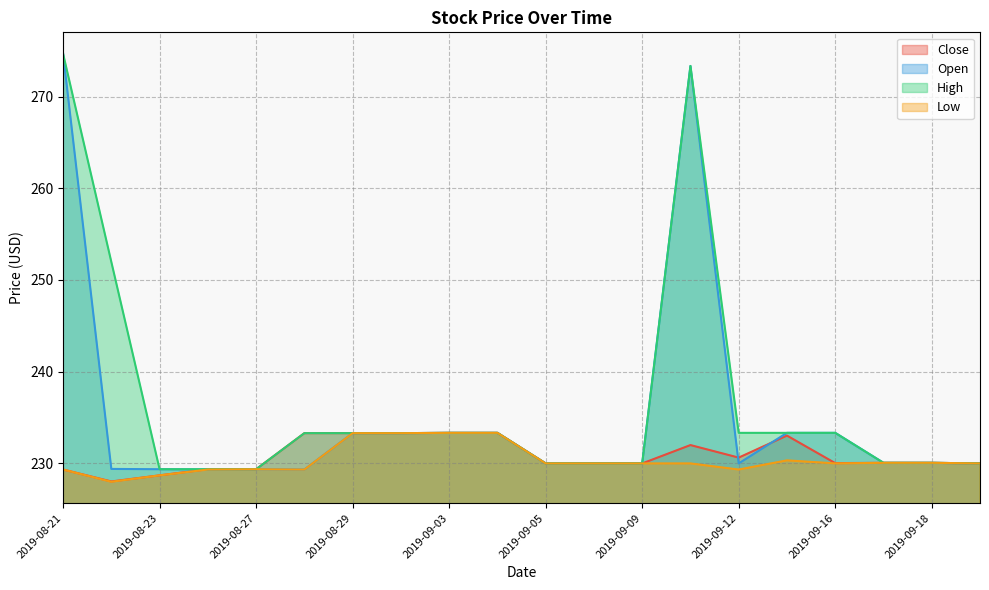

Reading left to right, transcribe all the data shown in this chart.

Close: 229.3	228.0	228.7	229.4	229.4	233.3	233.3	233.3	233.3	233.3	230.0	230.0	230.0	232.0	230.6	233.0	230.0	230.1	230.1	230.0
Open: 274.7	229.4	229.4	229.3	229.4	229.3	233.3	233.3	233.3	233.3	230.0	230.0	230.0	273.3	230.0	233.3	233.3	230.1	230.1	230.0
High: 274.7	252.0	229.4	229.4	229.4	233.3	233.3	233.3	233.3	233.3	230.0	230.0	230.0	273.3	233.3	233.3	233.3	230.1	230.1	230.0
Low: 229.3	228.0	228.7	229.3	229.4	229.3	233.3	233.3	233.3	233.3	230.0	230.0	230.0	230.0	229.3	230.3	230.0	230.1	230.1	230.0